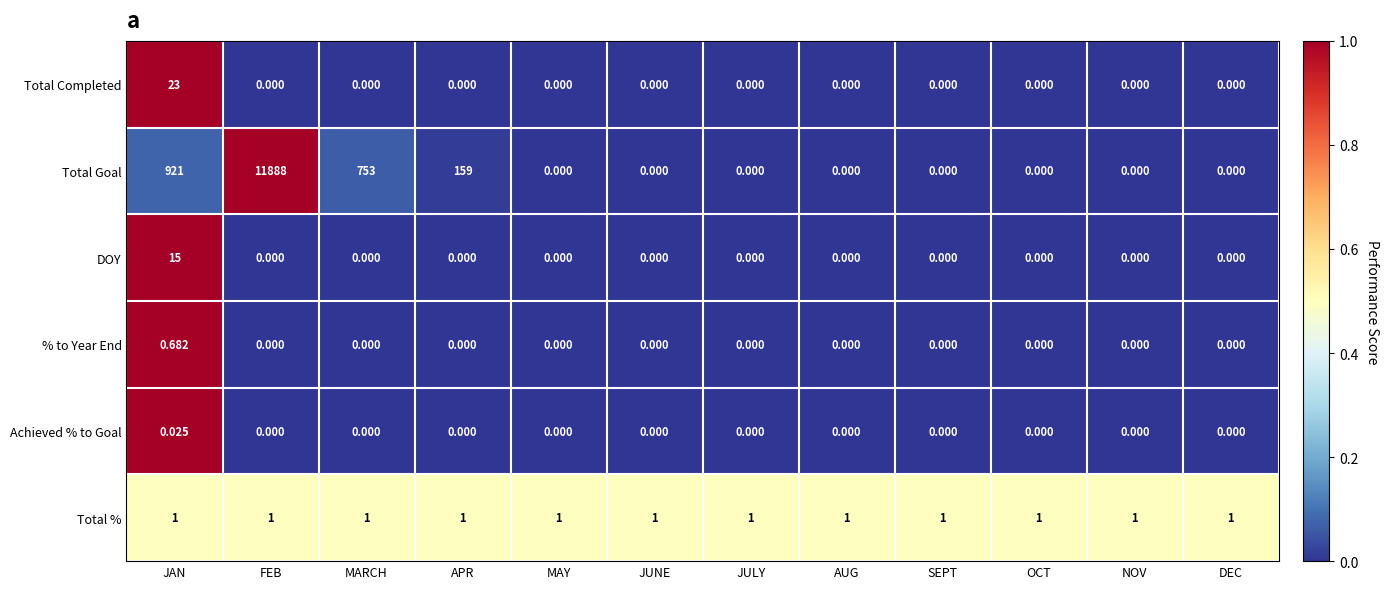

Count the number of data series in this chart.

6